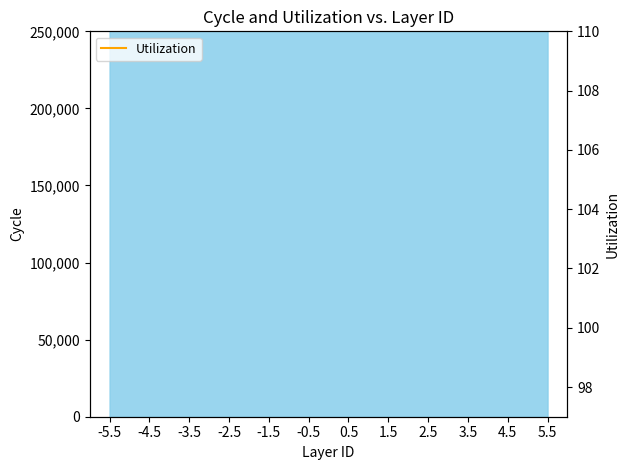

What position from the right is 0.5?

6